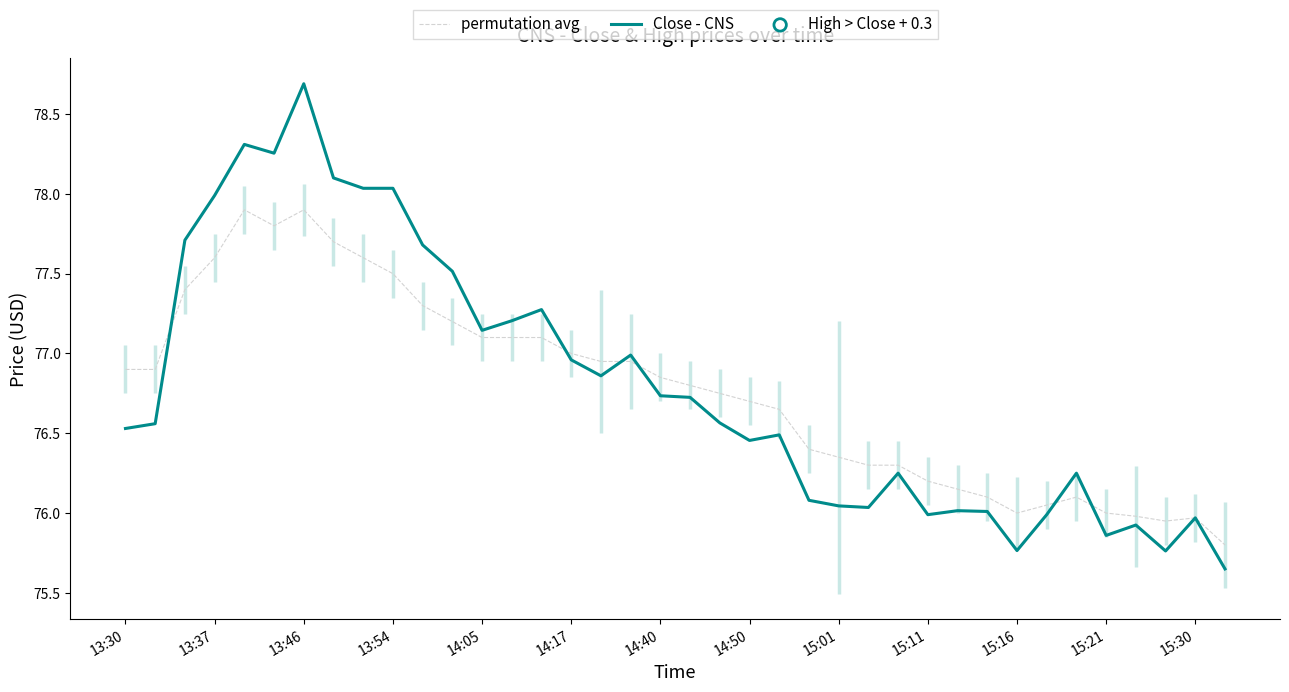

The value of permutation avg at 14:40 is 124.6. True or false?

False